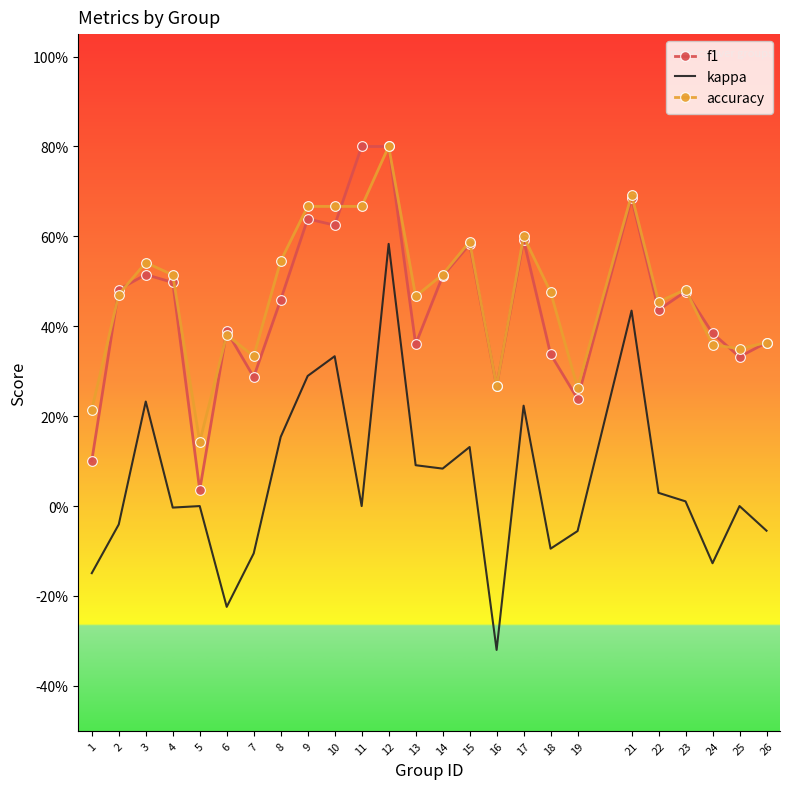

What are all the series names shown in the legend?

f1, kappa, accuracy